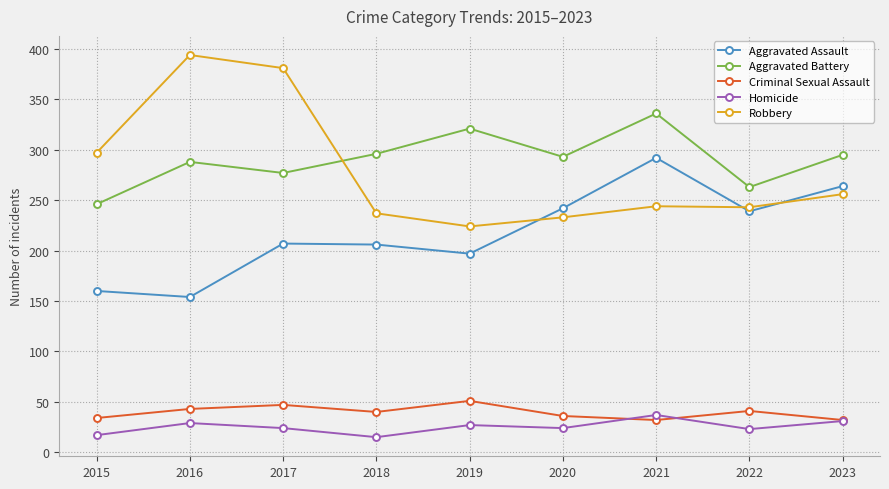

What is the difference between the Robbery values at 2020 and 2018?

4